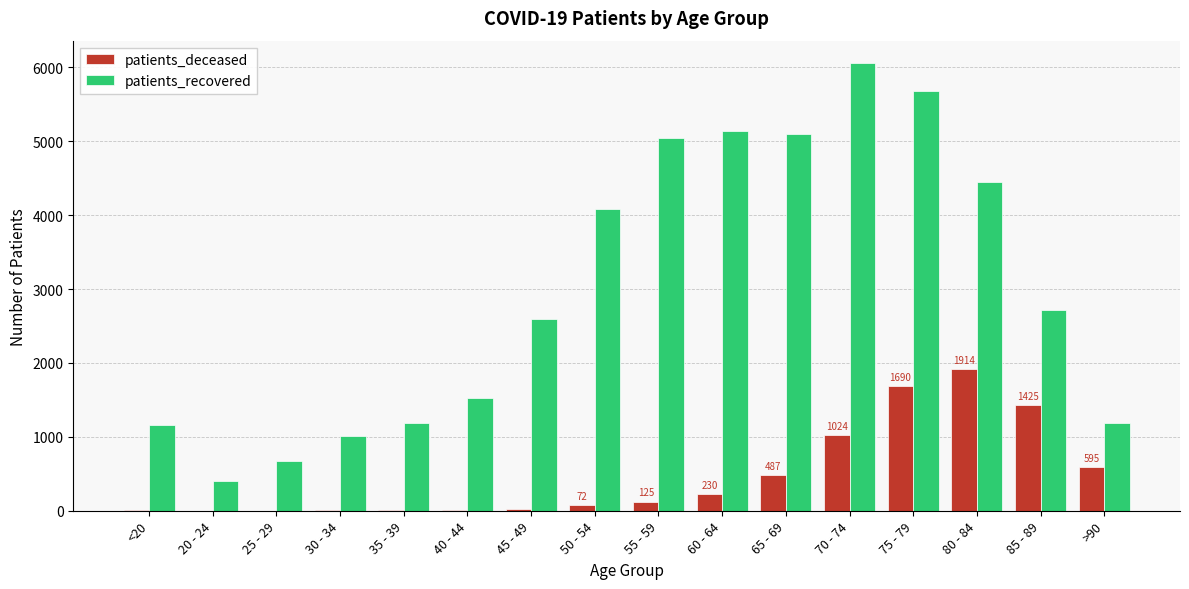

What is the sum of all patients_recovered values?

48022